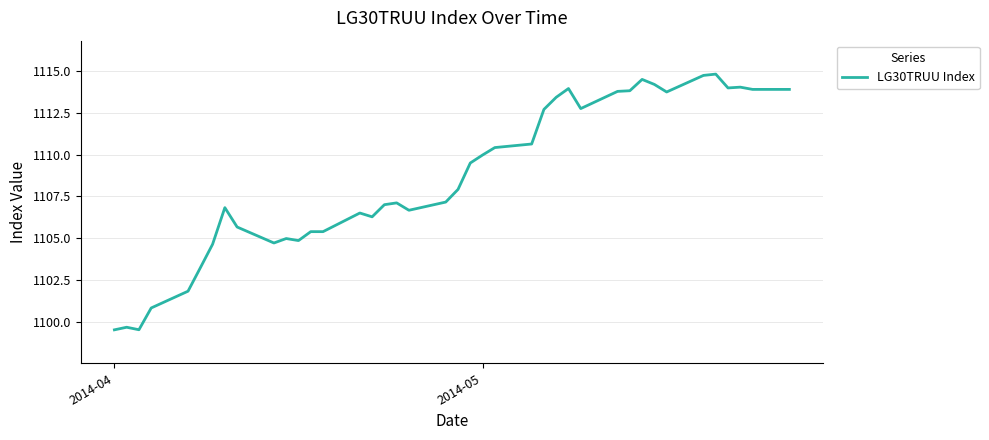

What is the maximum value shown in the chart?

1114.8